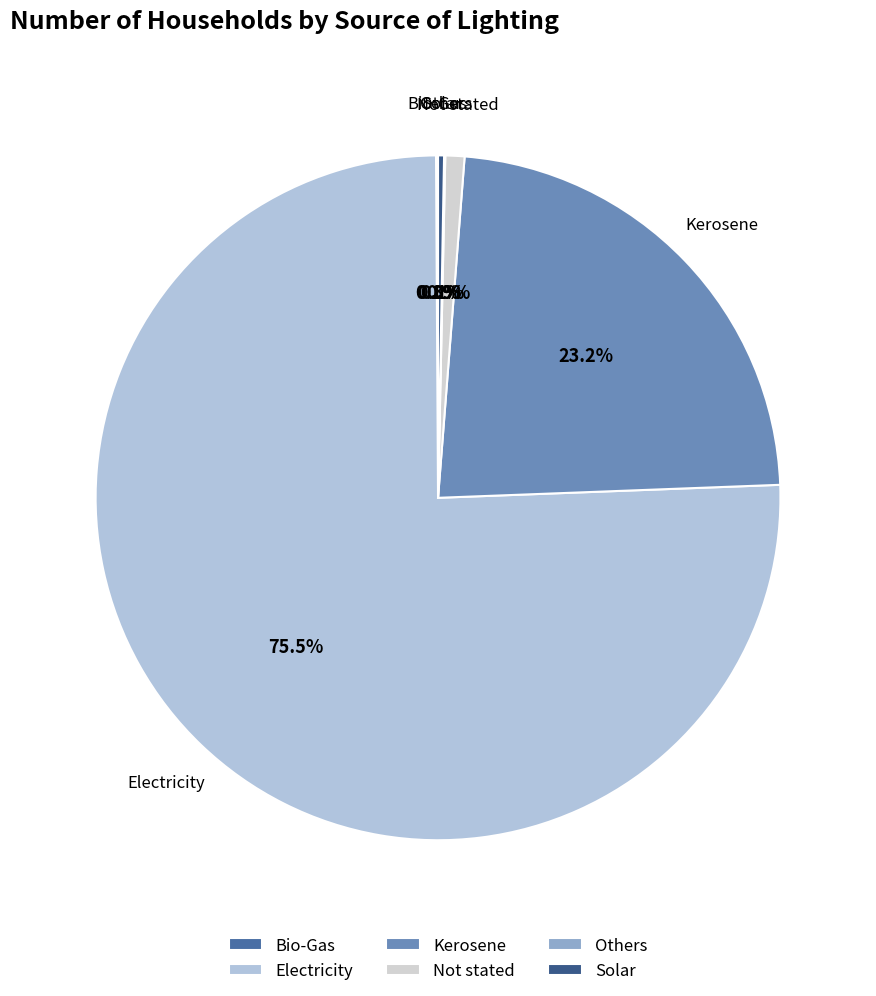

Does Electricity account for over 50% of the chart?

Yes